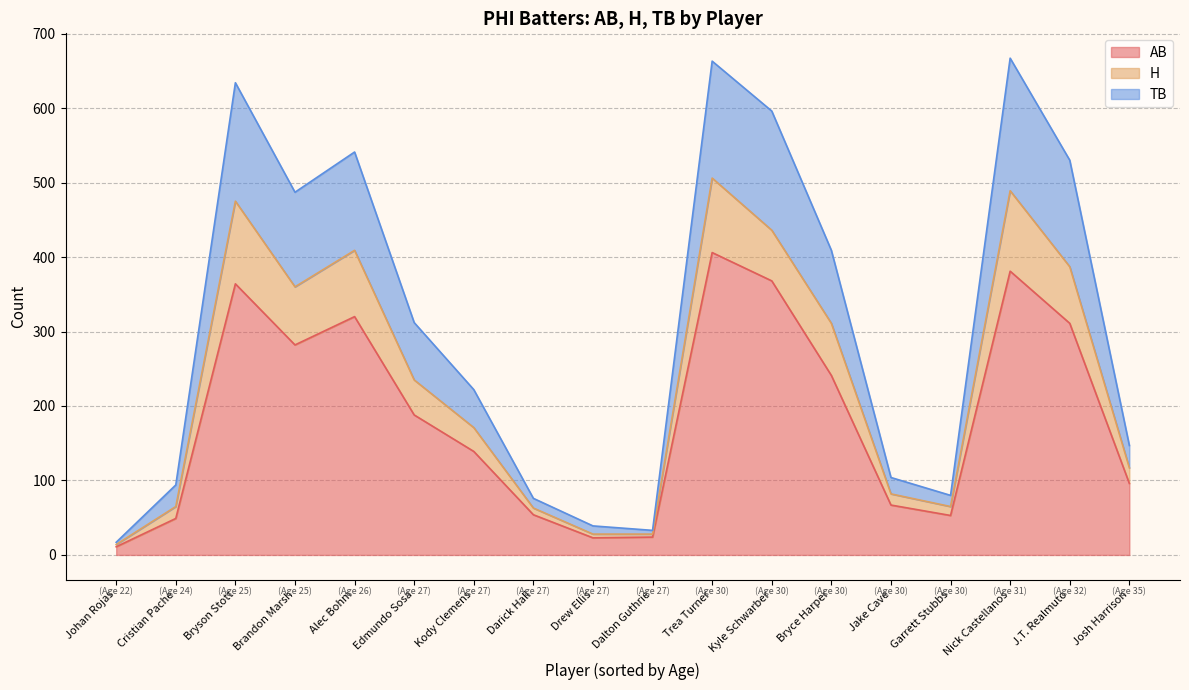

At how many categories does at least one series exceed 77?

11